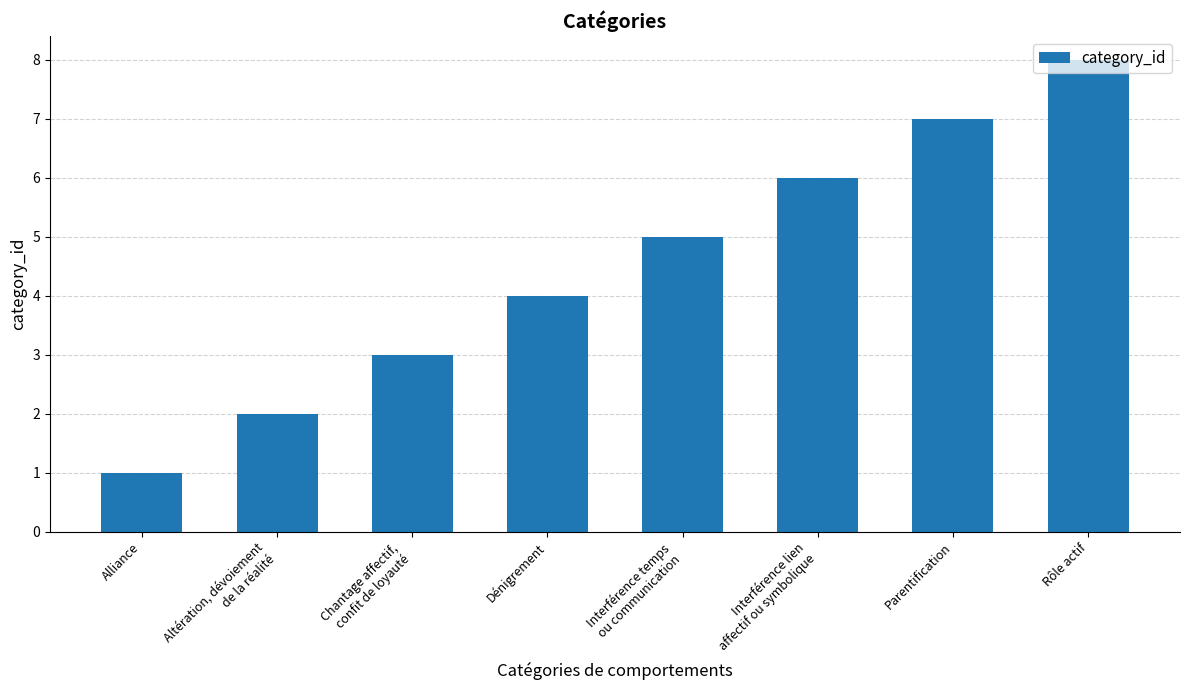

What is the sum of the values at Chantage affectif,
confit de loyauté and Interférence temps
ou communication?

8